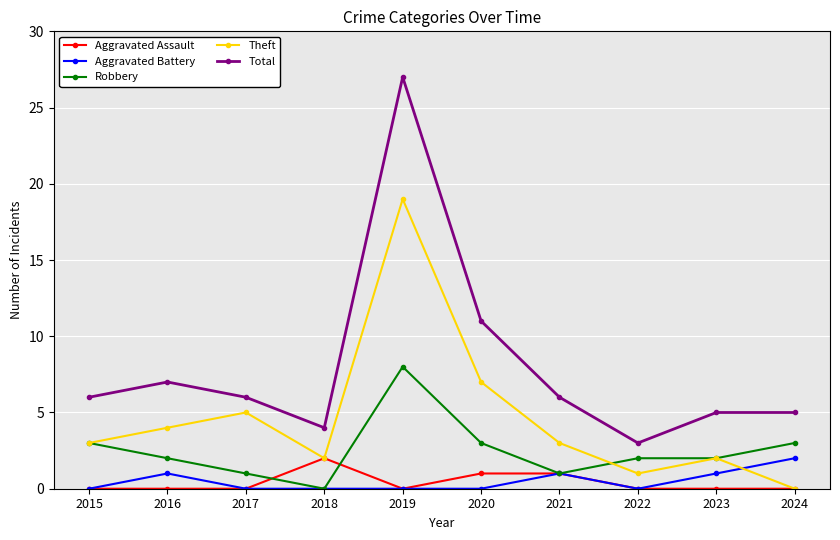

Where is the first local maximum for Theft?

2017